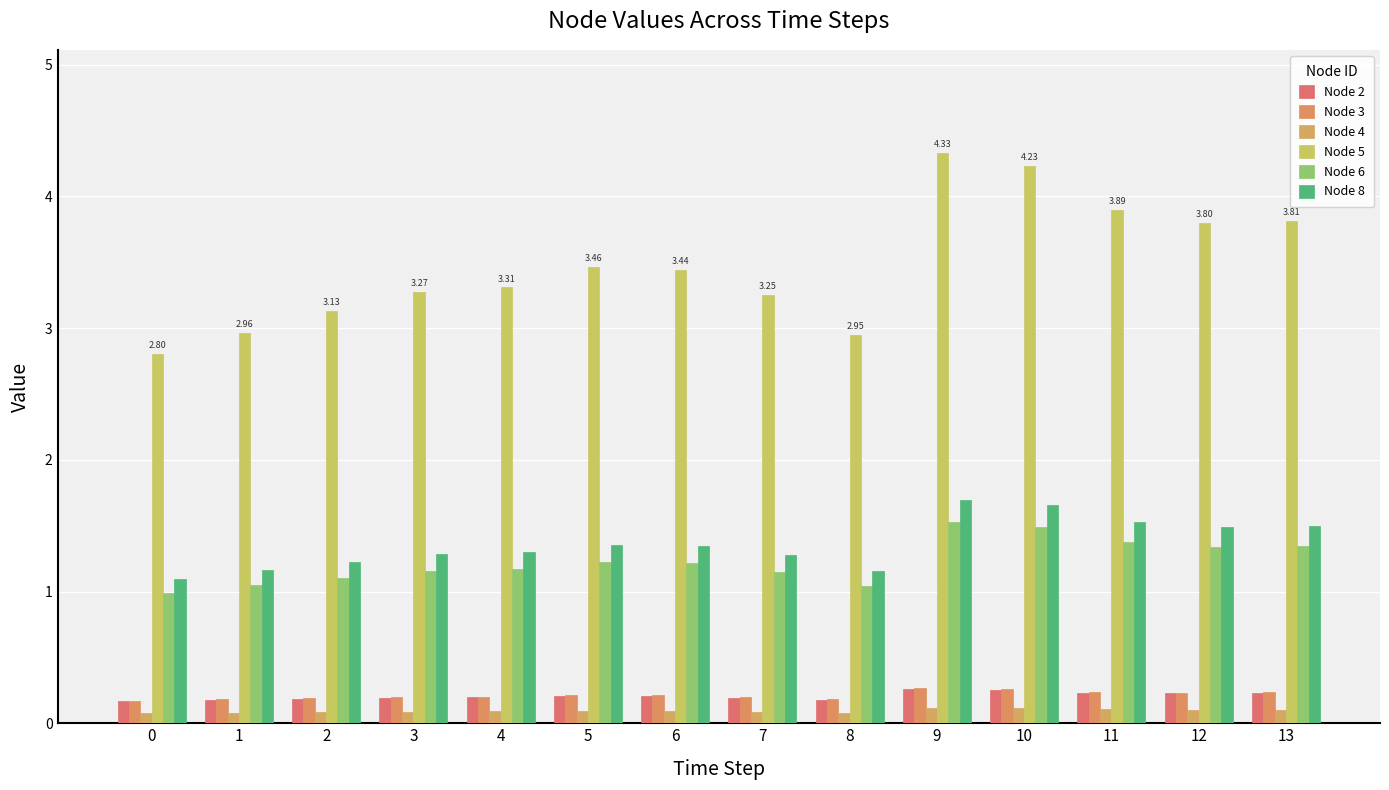

The Node 5 series shows 3.4 at 6. True or false?

True